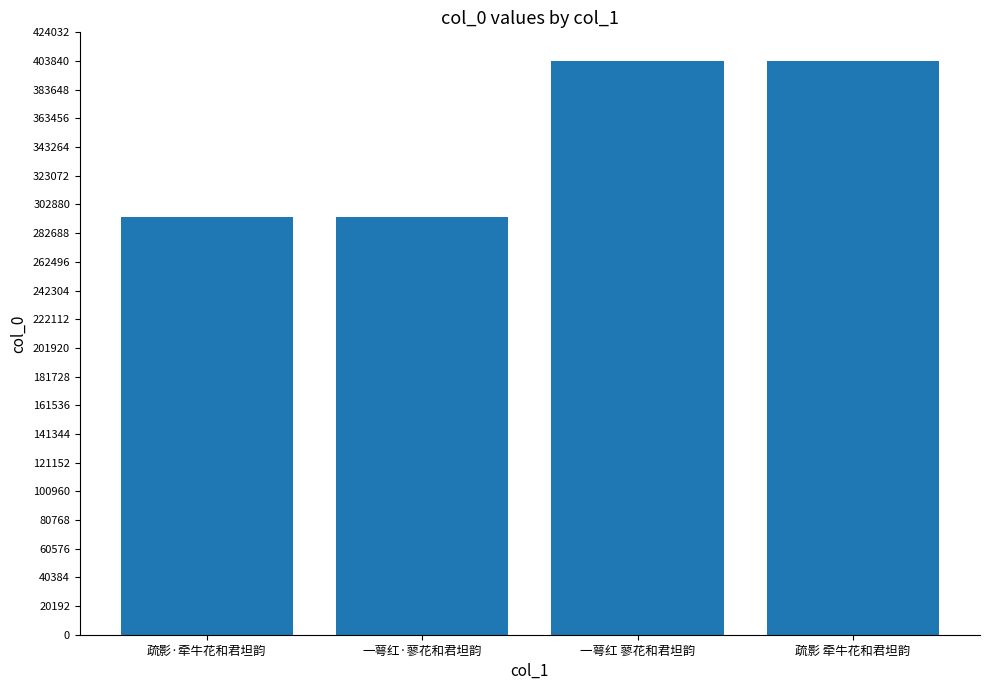

What is the maximum value shown in the chart?

403841